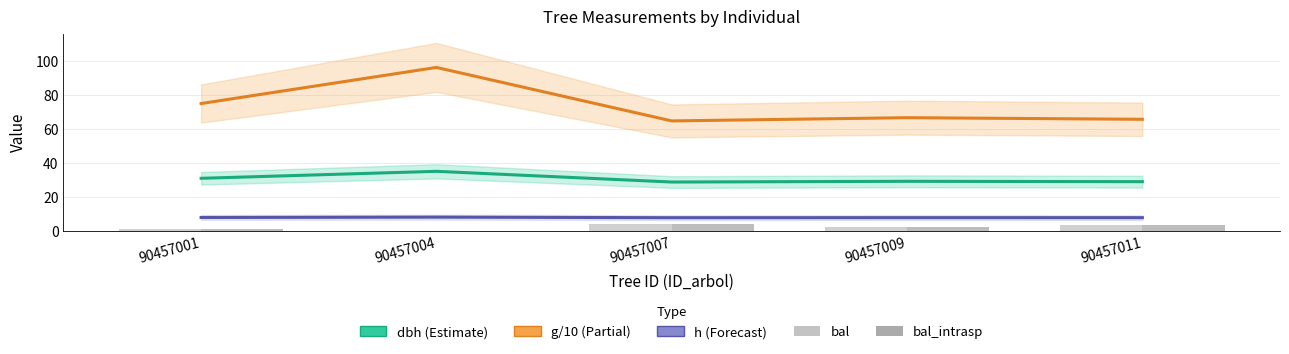

Is the value of h at 90457007 greater than the value of g/10 at 90457009?

No